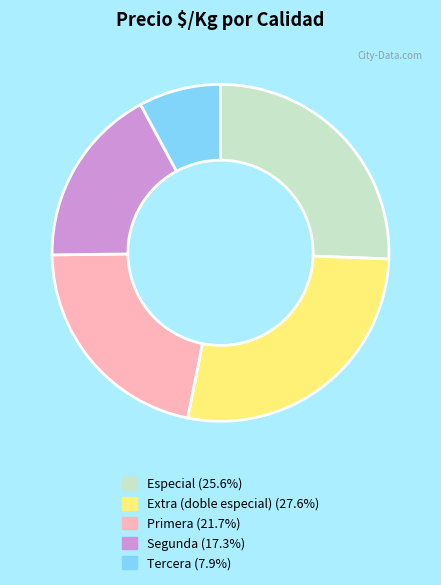

Rank the categories by value from highest to lowest.

Extra (doble especial), Especial, Primera, Segunda, Tercera